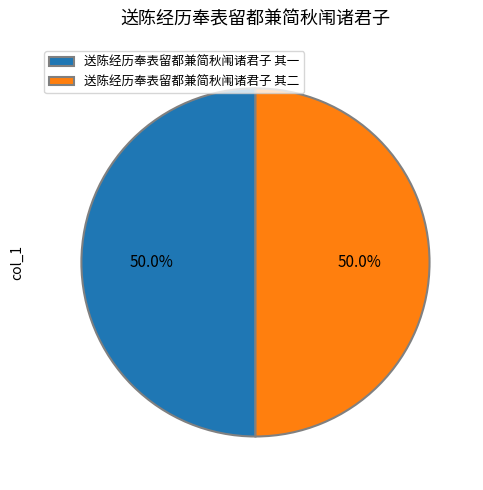

Combined, do 送陈经历奉表留都兼简秋闱诸君子 其一 and 送陈经历奉表留都兼简秋闱诸君子 其二 account for over 50%?

Yes